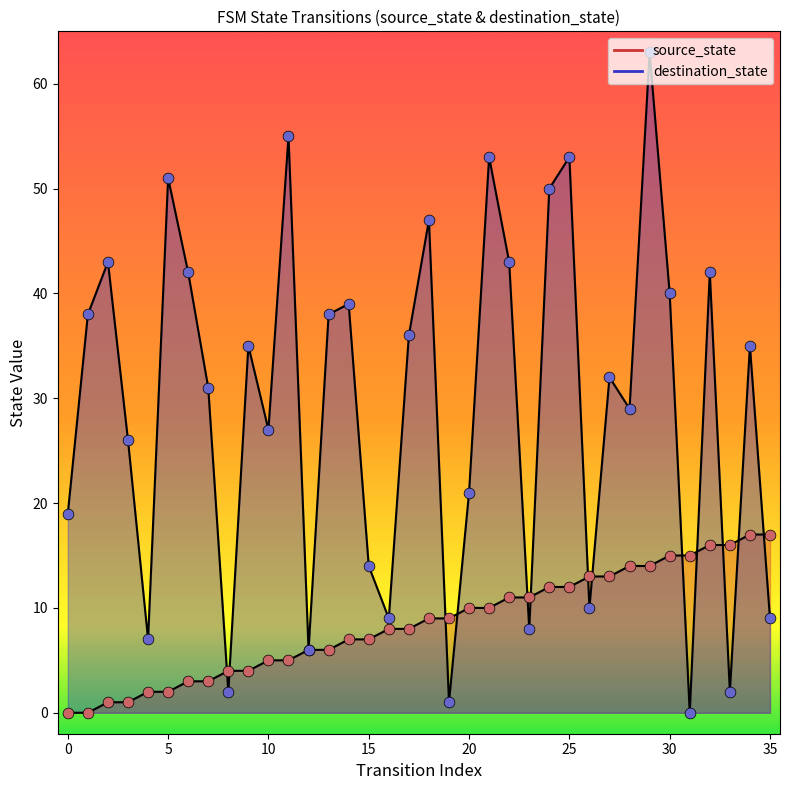

At how many categories does at least one series exceed 2?

36